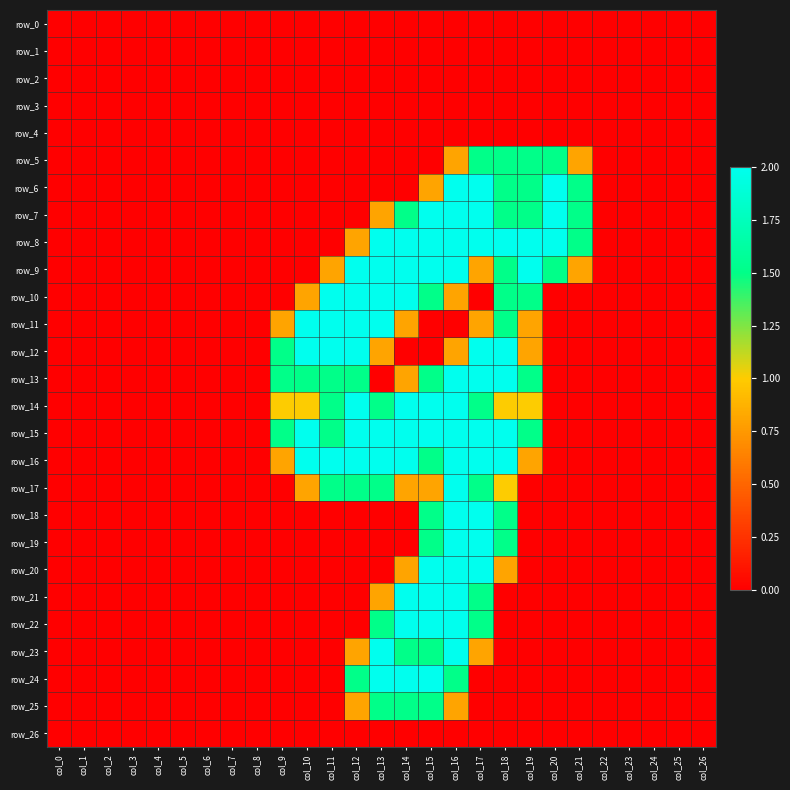

How many row_16 values are between 0 and 2?

27